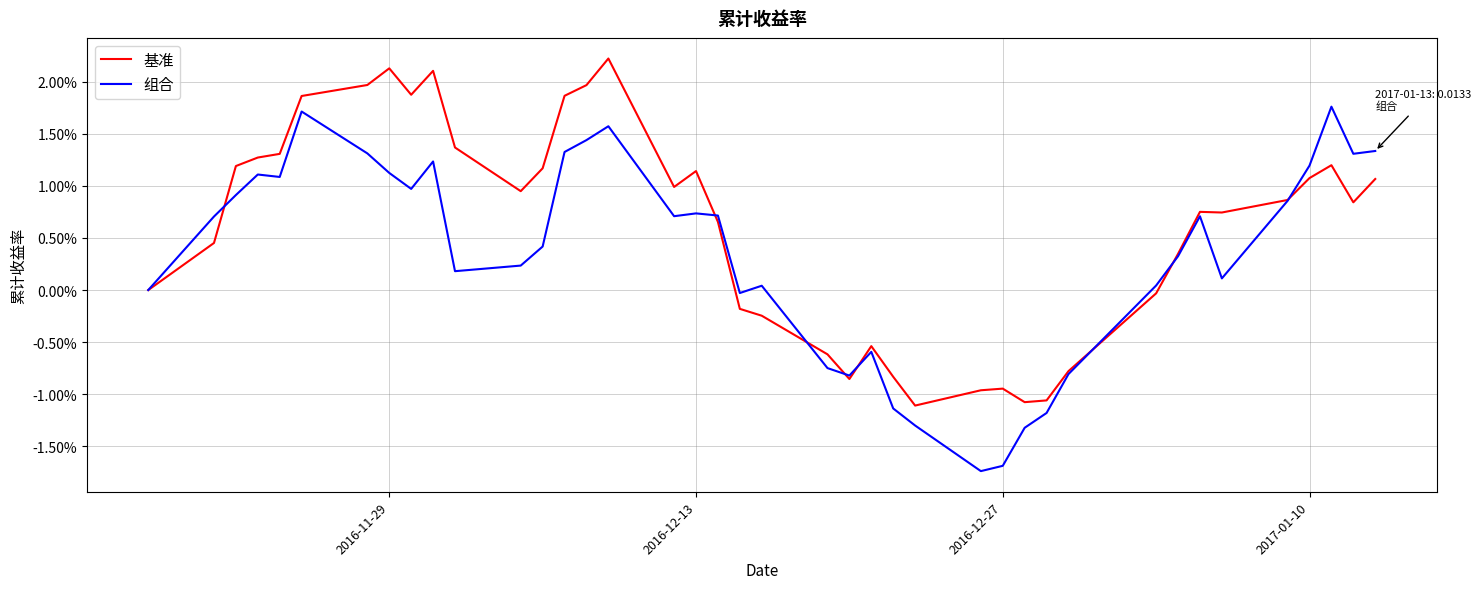

Does the chart display data point markers on the line(s)?

No